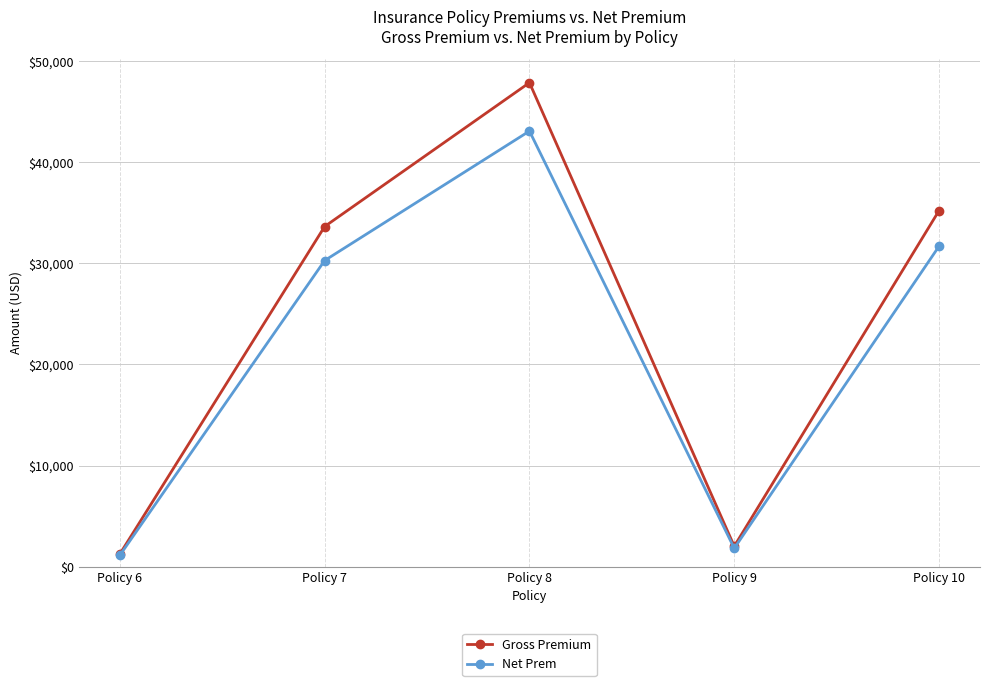

List the series in order of their overall mean, highest first.

Gross Premium, Net Prem